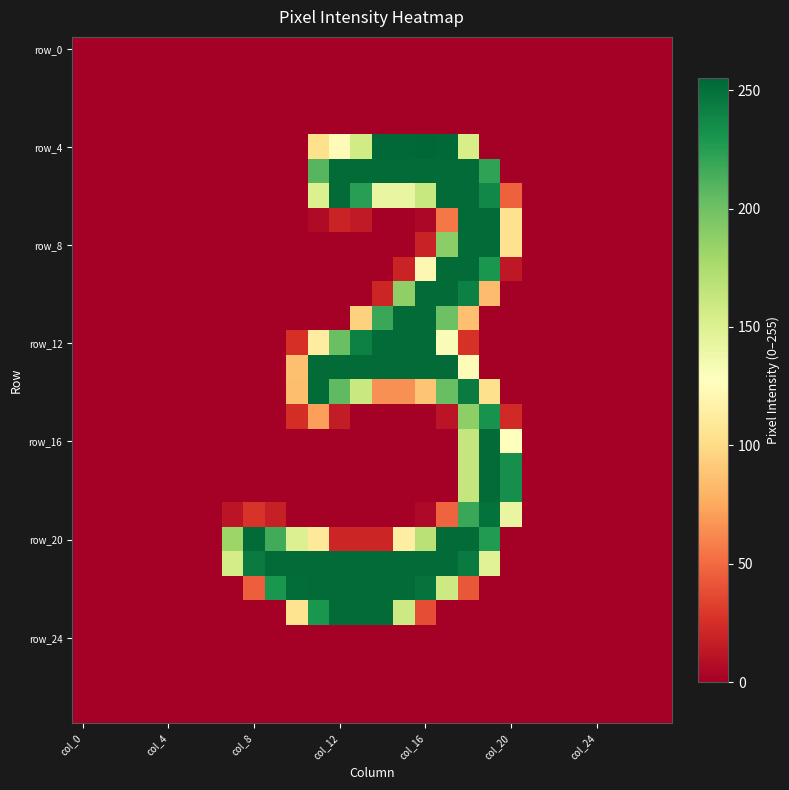

Which series has the widest spread of values?

row_4